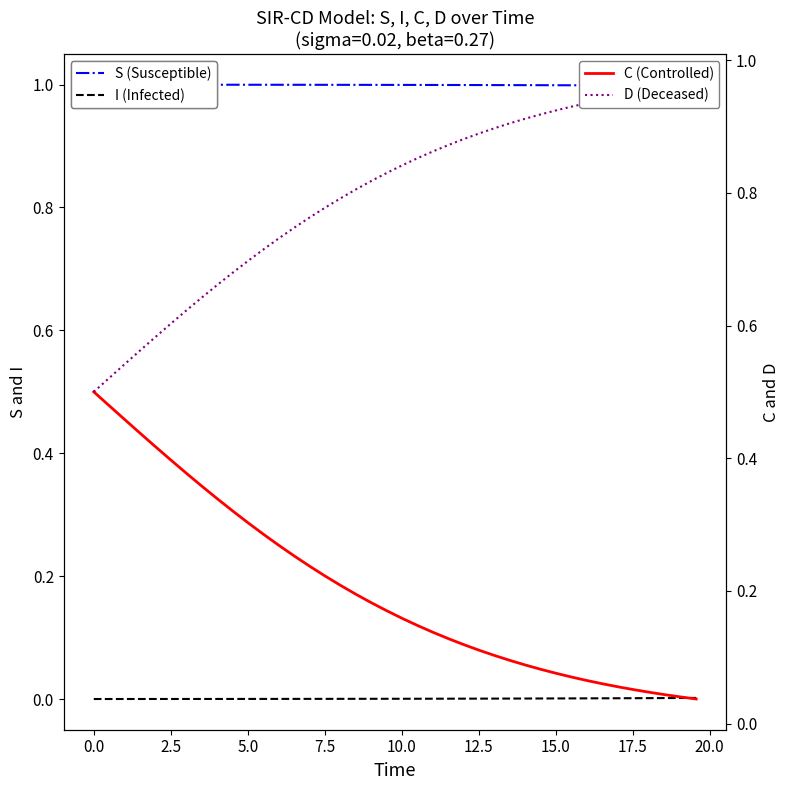

True or false: C (Controlled) has more than 1 points higher than both neighbors.

False